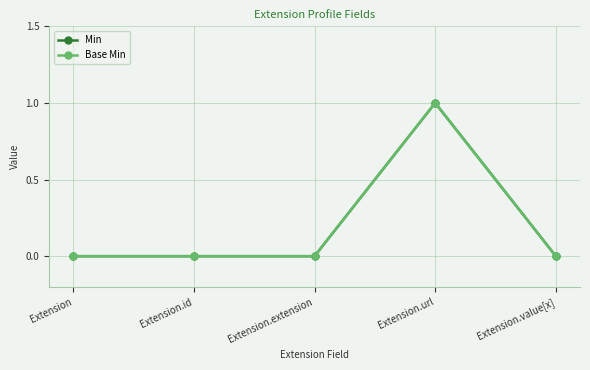

True or false: Min and Base Min cross at least once.

False